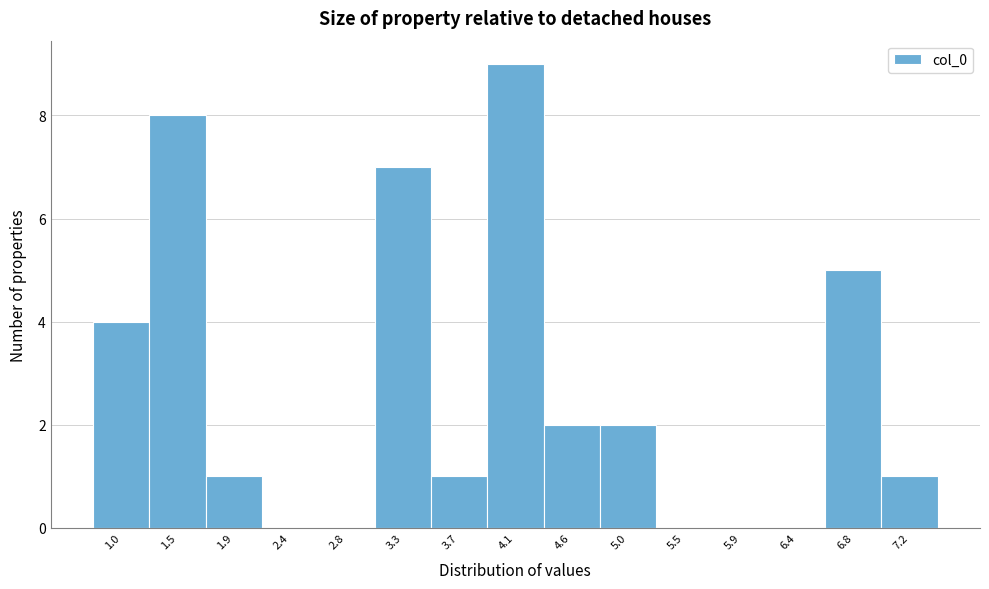

Reading right to left, list all the values displayed in this chart.

7.2=1	6.8=5	6.4=0	5.9=0	5.5=0	5.0=2	4.6=2	4.1=9	3.7=1	3.3=7	2.8=0	2.4=0	1.9=1	1.5=8	1.0=4